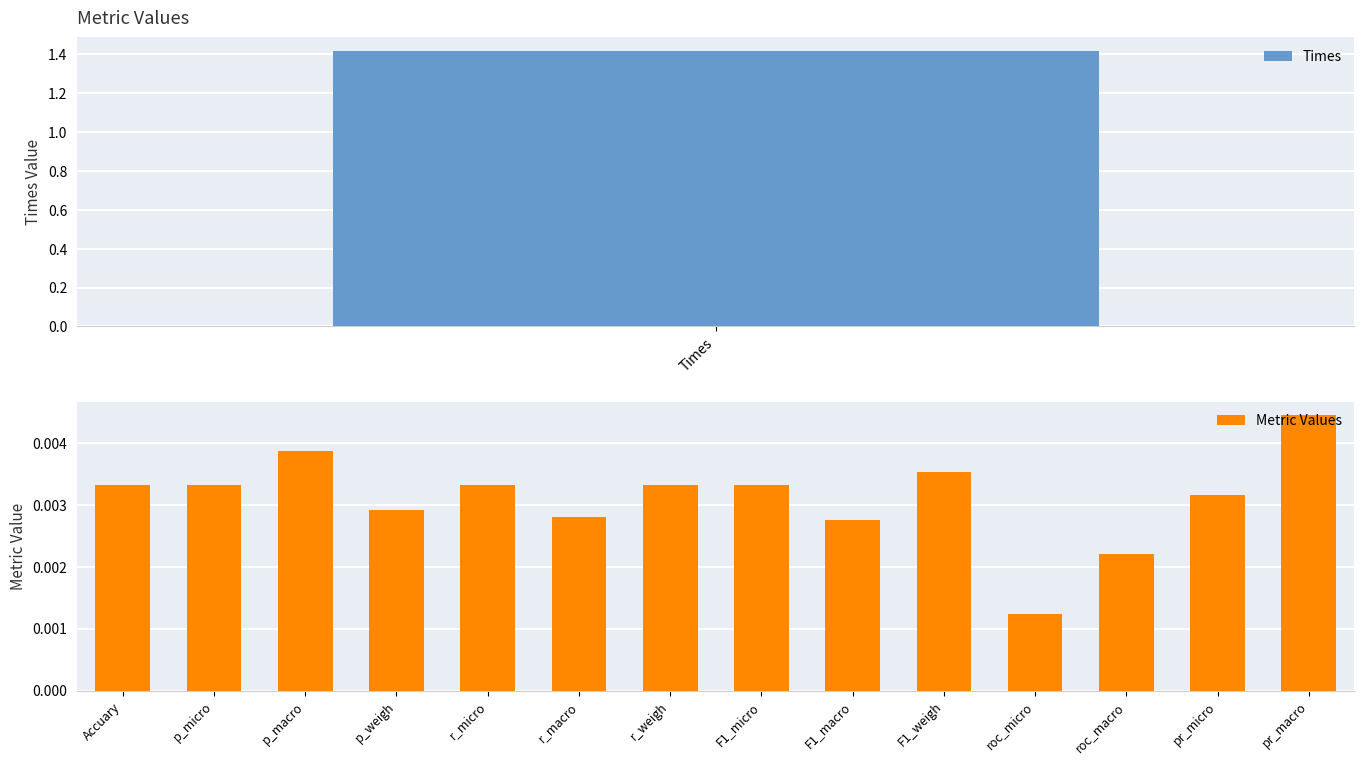

Where is the data nearest to the value 0?

roc_micro